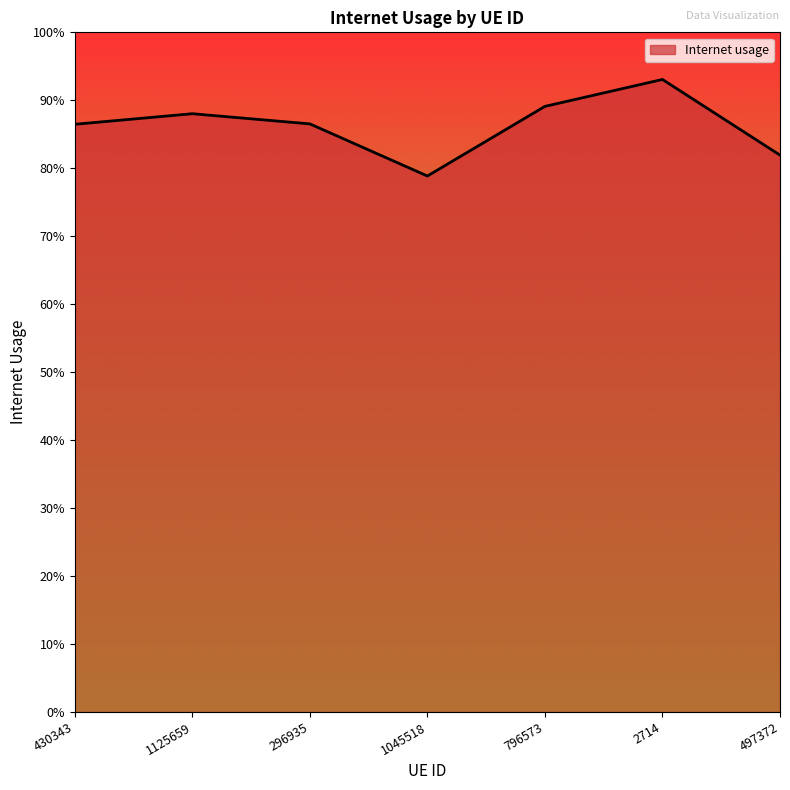

Is this an area chart (filled region under the line)?

Yes